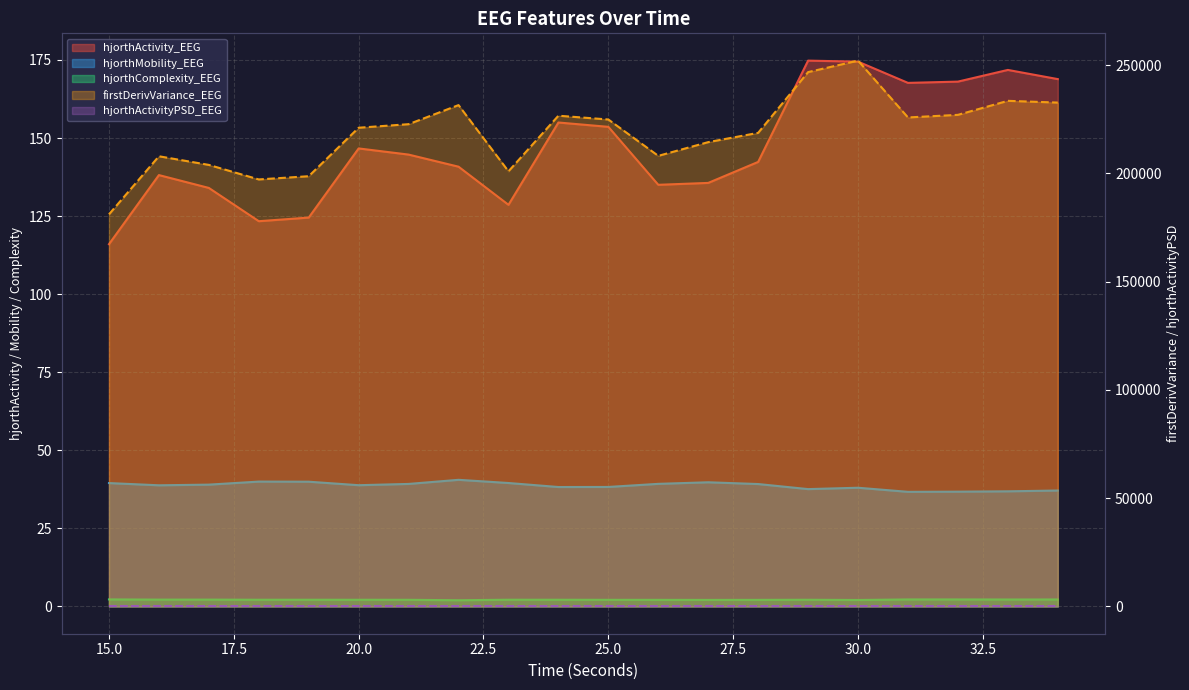

Reading right to left, what are all the values shown in this chart?

hjorthActivity_EEG: 168.9	171.8	168.1	167.7	174.5	174.8	142.4	135.6	135.0	153.6	155.0	128.6	140.8	144.7	146.7	124.5	123.4	134.0	138.1	116.0
hjorthMobility_EEG: 37.1	36.9	36.8	36.7	38.0	37.6	39.2	39.8	39.3	38.3	38.2	39.5	40.5	39.2	38.8	39.9	40.0	39.0	38.8	39.5
hjorthComplexity_EEG: 2.2	2.2	2.2	2.2	2.1	2.1	2.1	2.1	2.1	2.1	2.1	2.2	2.0	2.1	2.1	2.1	2.1	2.2	2.2	2.2
firstDerivVariance_EEG: 232705.0	233511.9	227038.5	225837.5	252082.6	246779.9	218723.2	214435.9	208098.1	224890.9	226646.4	200956.2	231539.2	222730.2	221089.2	198698.8	197207.5	203920.5	207913.5	181078.3
hjorthActivityPSD_EEG: 0.0	0.0	0.0	0.0	0.0	0.0	0.0	0.0	0.0	0.0	0.0	0.0	0.0	0.0	0.0	0.0	0.0	0.0	0.0	0.0